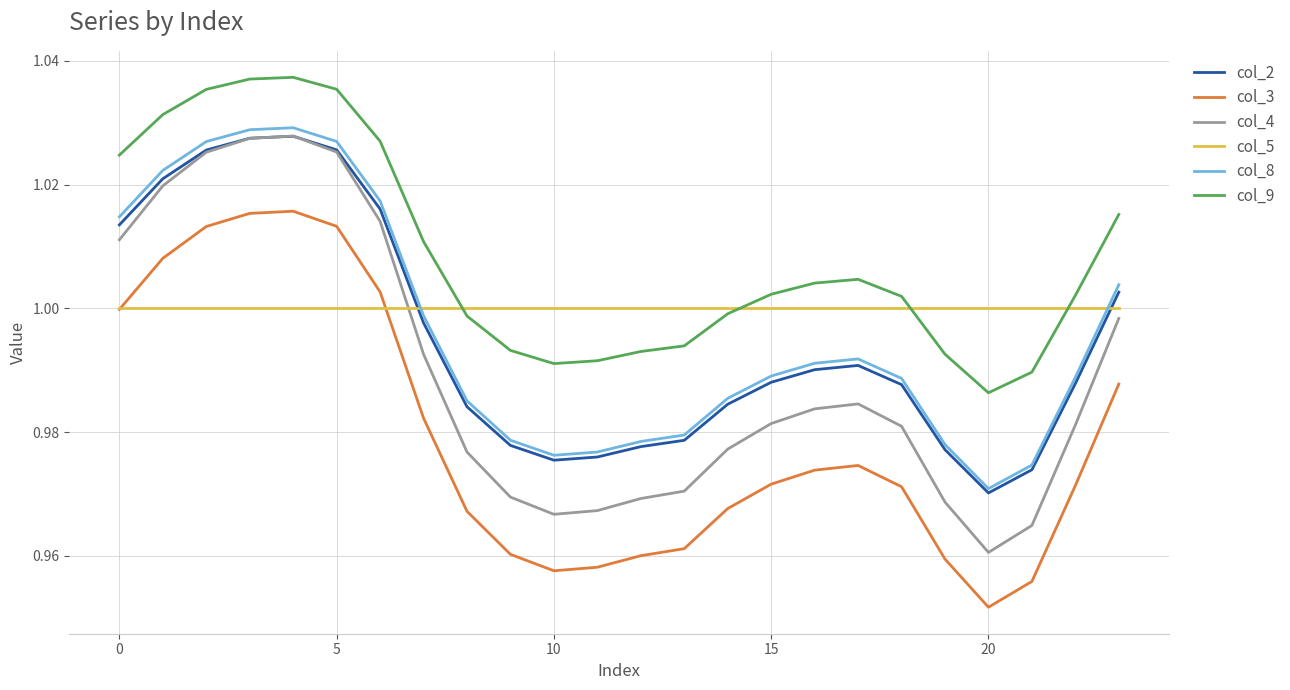

Which series has the largest total across all categories?

col_9